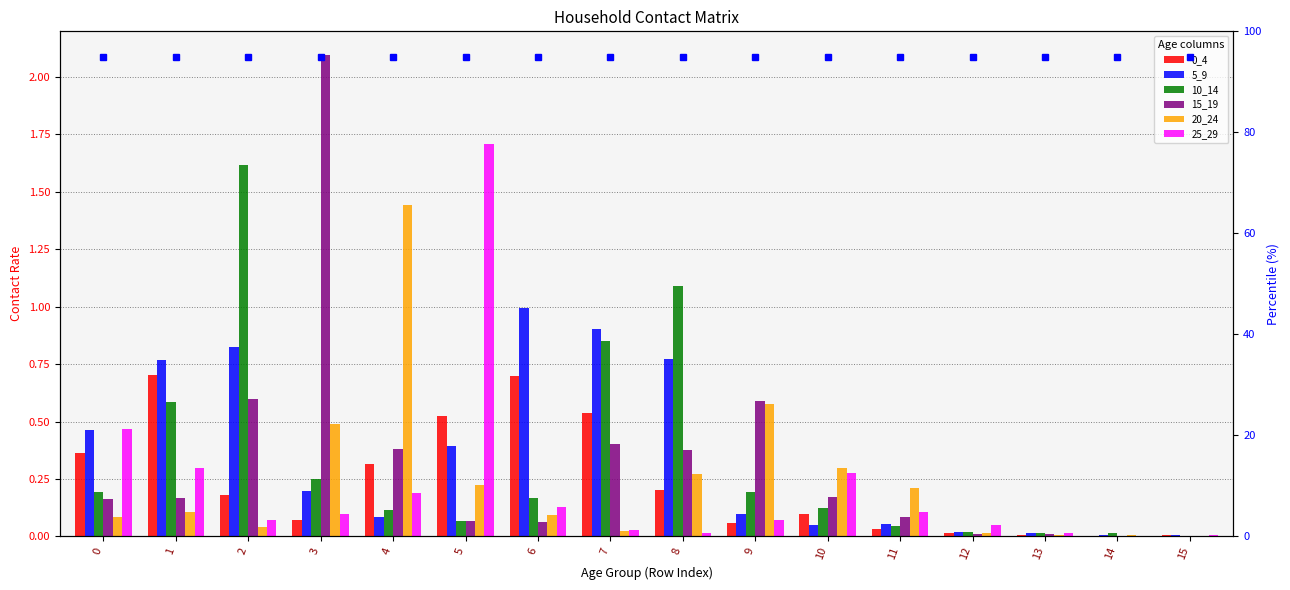

Where is 15_19 nearest to the value 1?

2